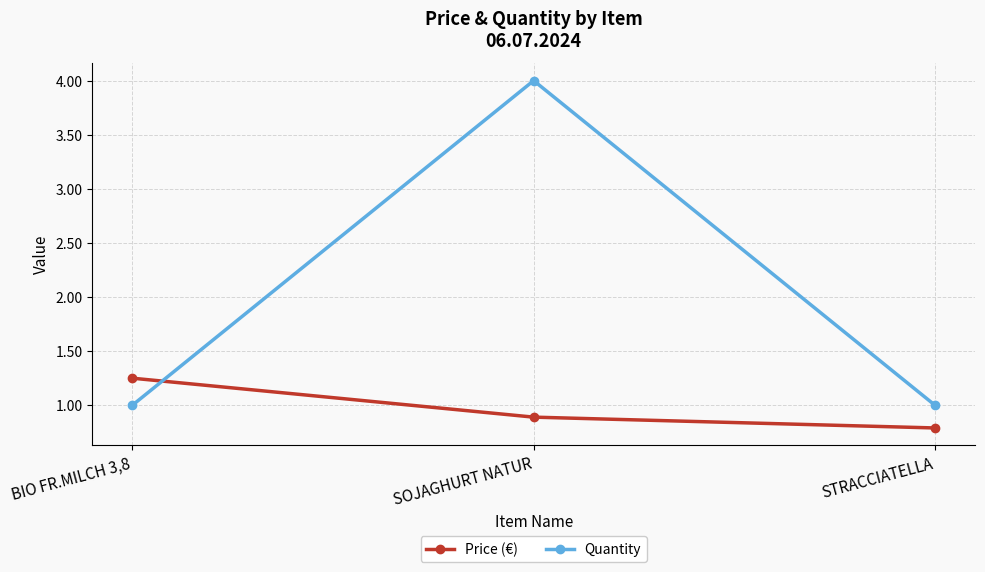

What are all the series names shown in the legend?

Price (€), Quantity